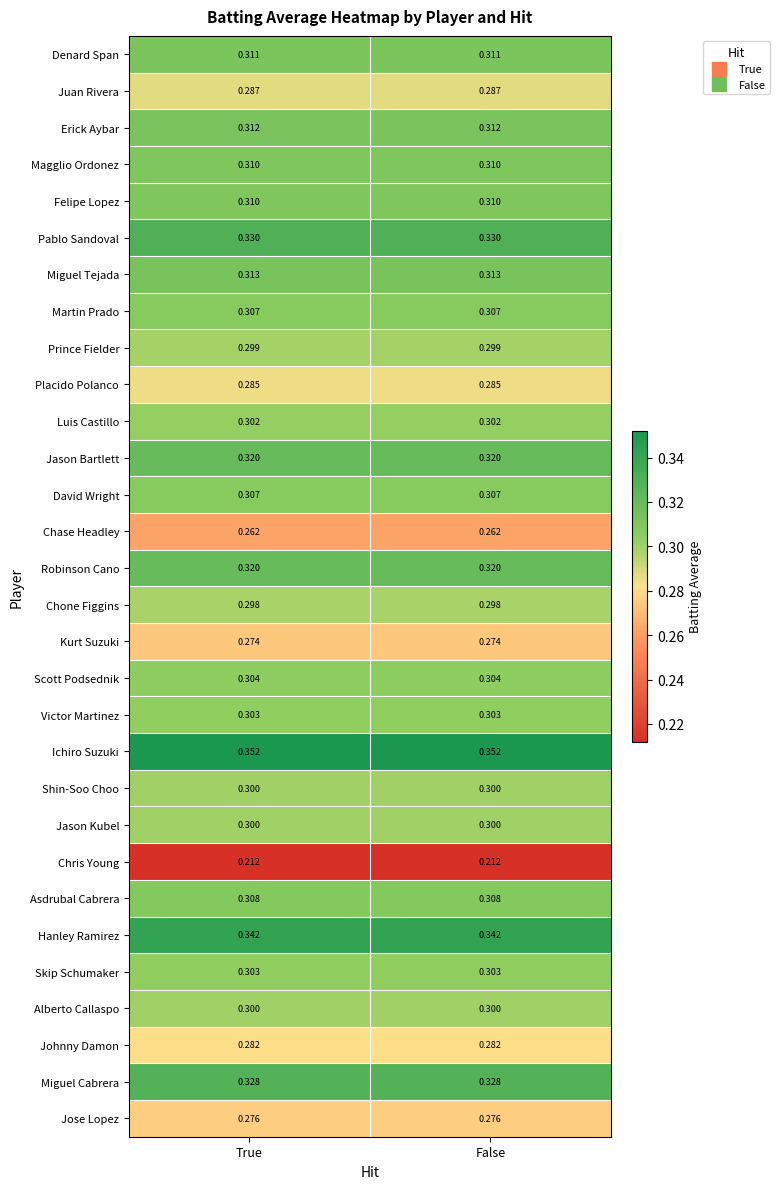

Which series has the largest total across all categories?

Ichiro Suzuki